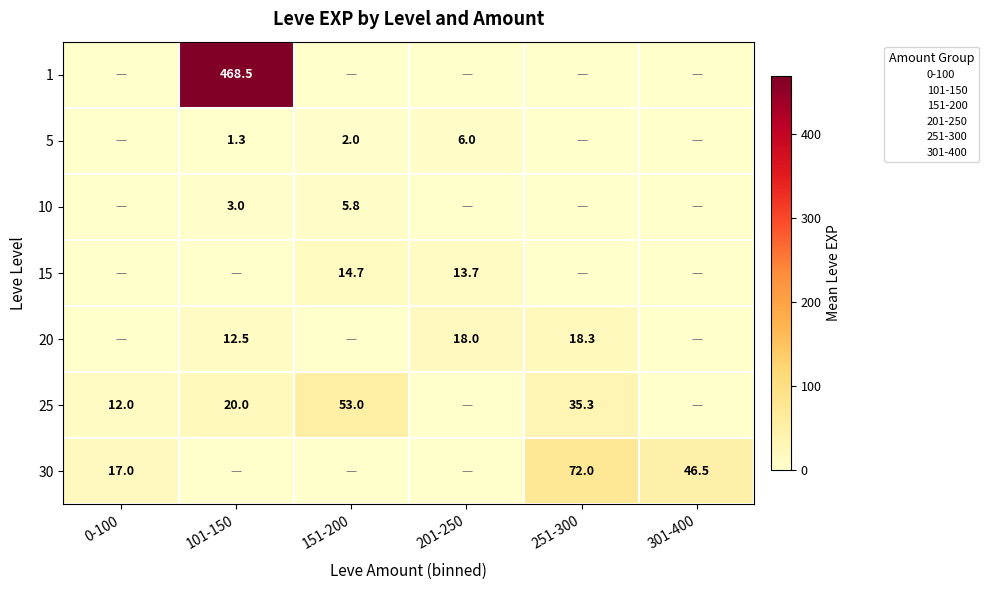

Rank the series at 151-200 from highest to lowest value.

25, 15, 10, 5, 1, 20, 30